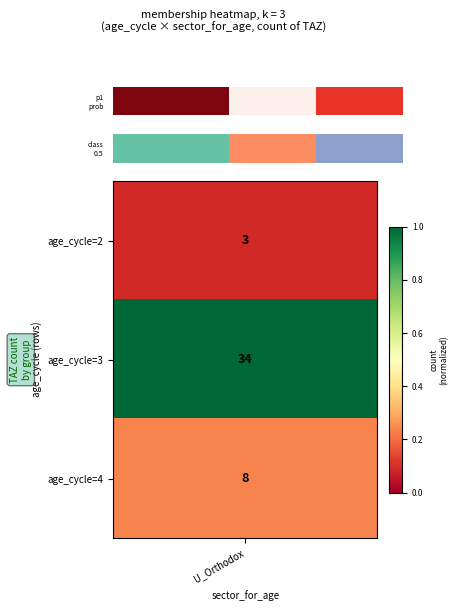

The chart shows a value of -1 at 3. True or false?

False